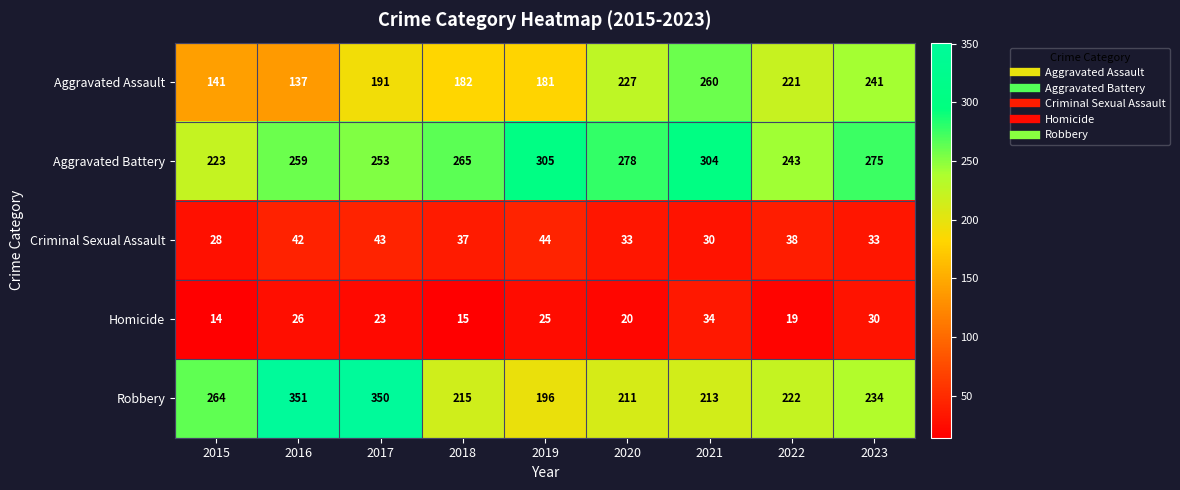

What is the total value across all series at 2022?

743